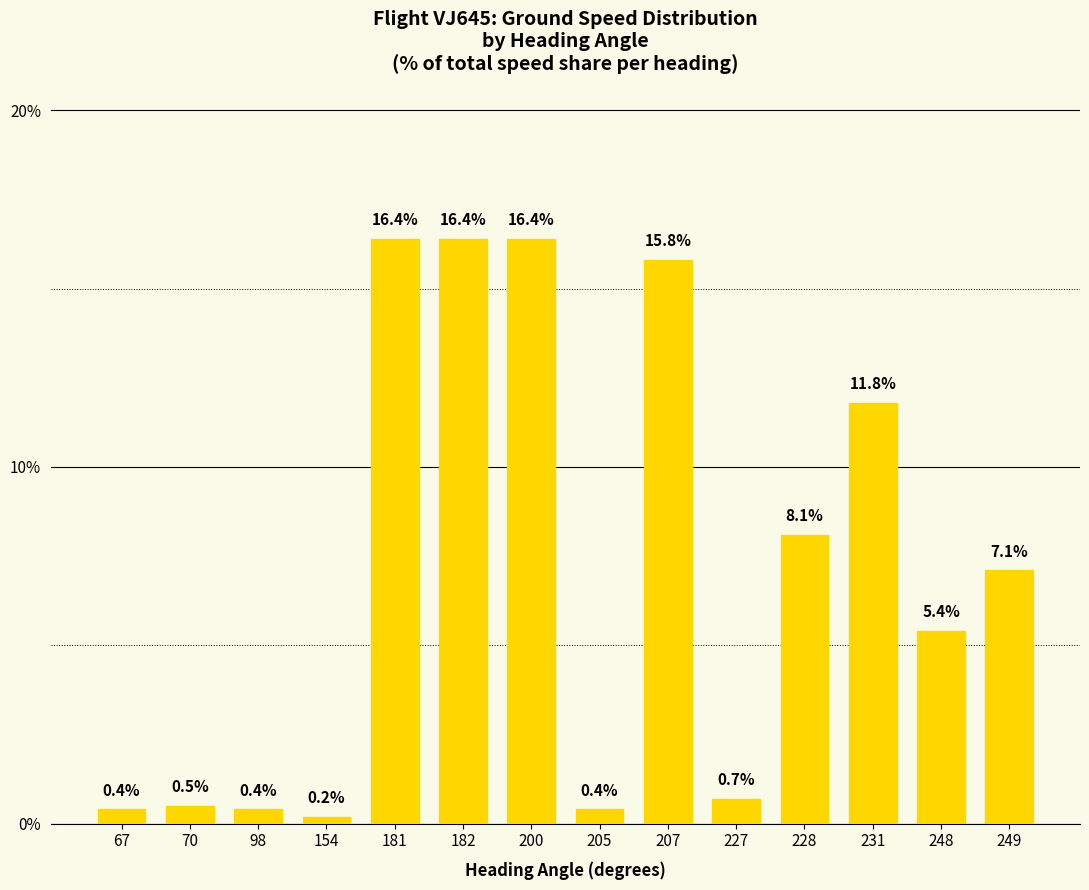

True or false: the data shows 2.0 at 249.

False